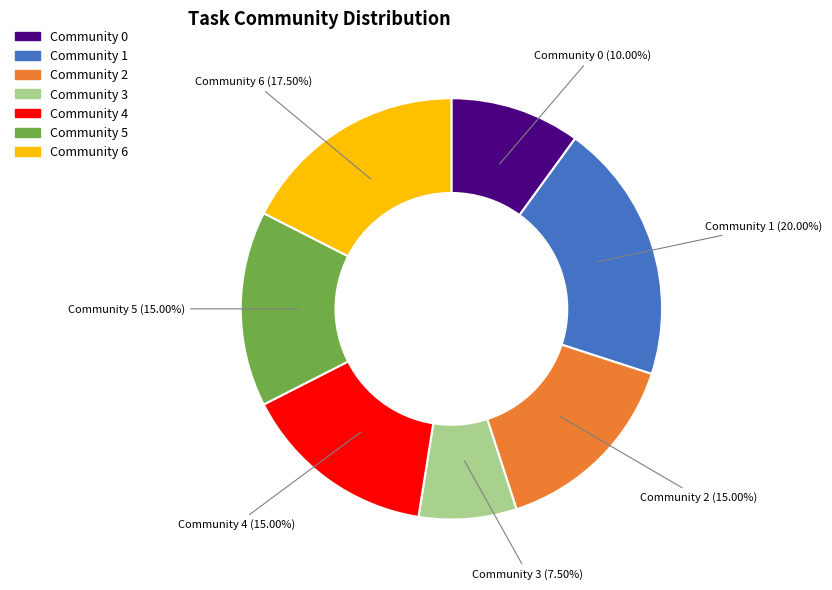

Is there a majority slice in this chart?

No